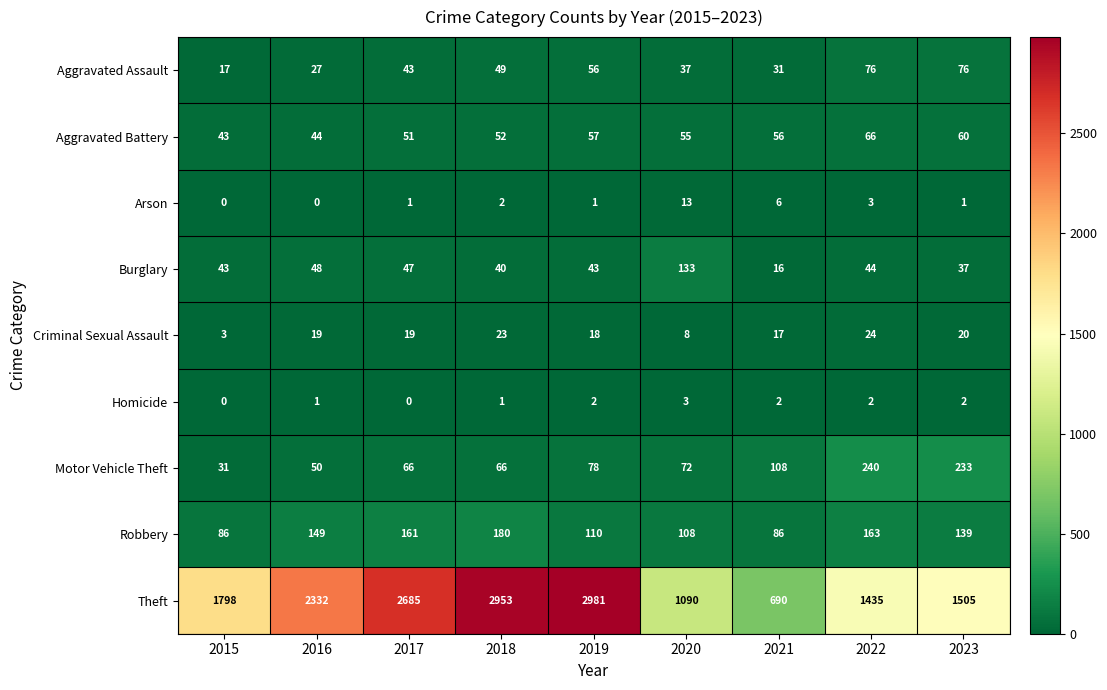

What is the spread (max minus min) of values at 2016?

2332